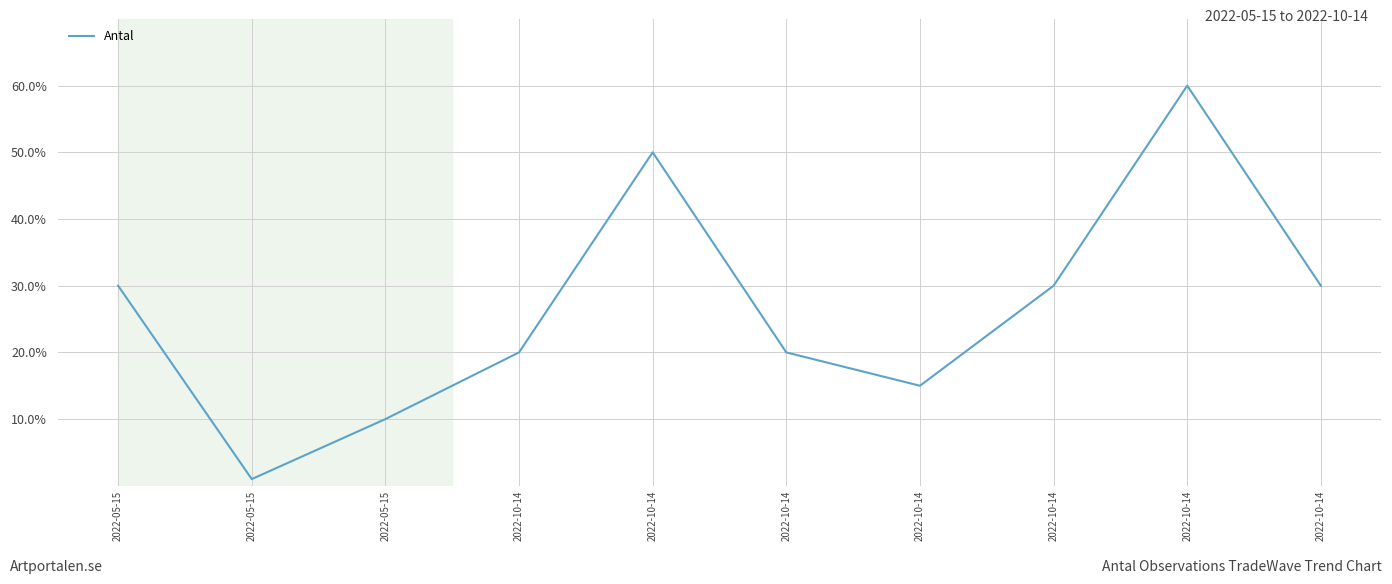

Rank the categories by value from lowest to highest.

2022-05-15, 2022-05-15, 2022-10-14, 2022-10-14, 2022-10-14, 2022-05-15, 2022-10-14, 2022-10-14, 2022-10-14, 2022-10-14